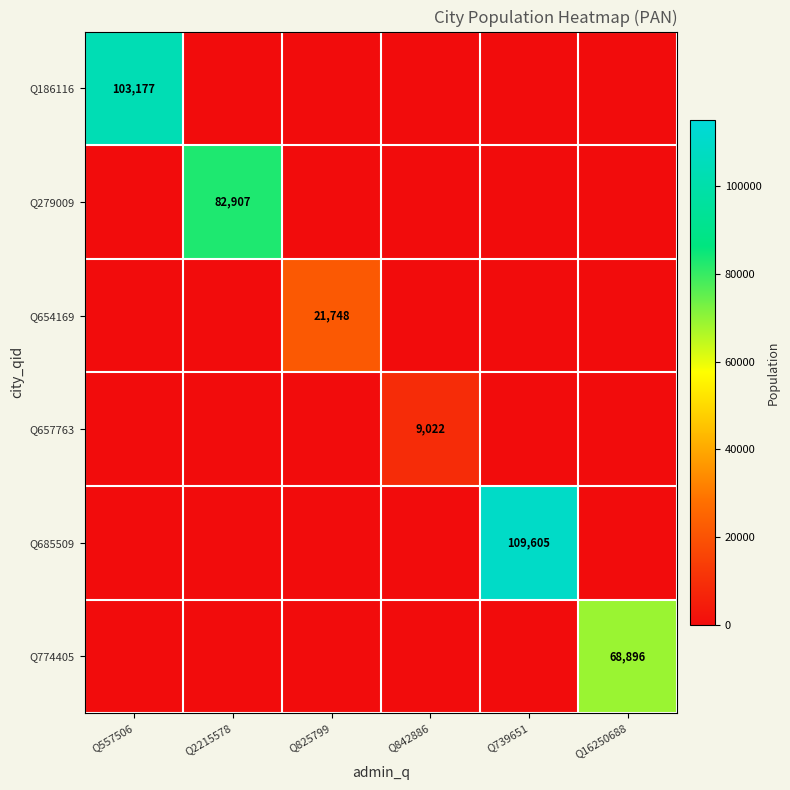

True or false: Q657763 has a value of 9022 at Q842886.

True